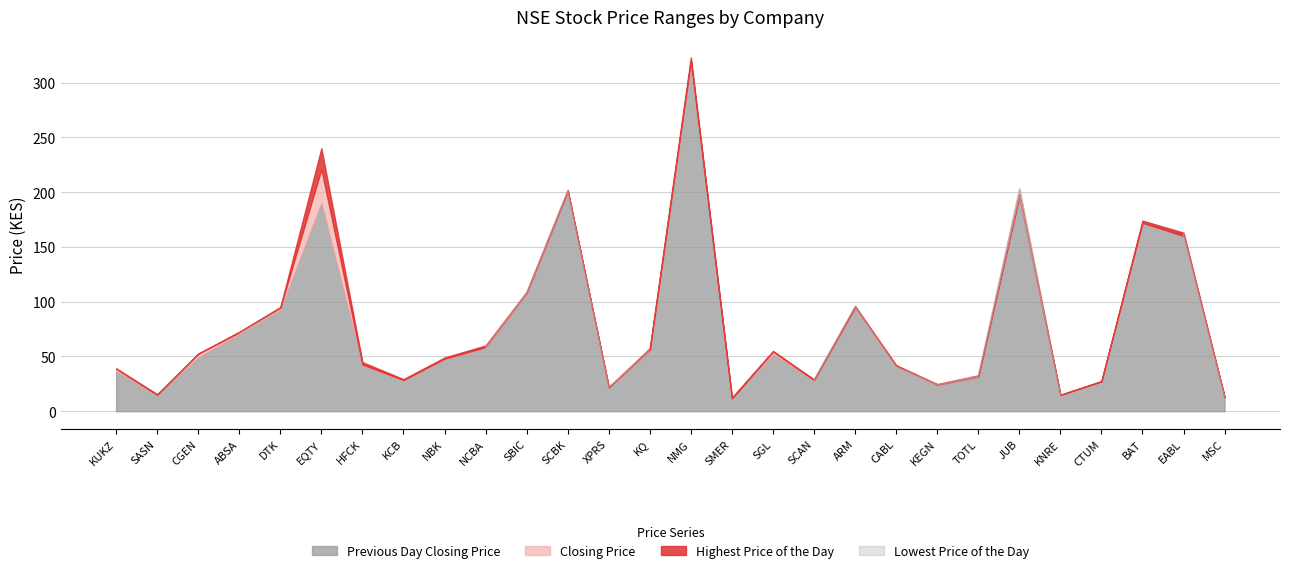

What is the lowest value of the Previous Day Closing Price series?

12.1